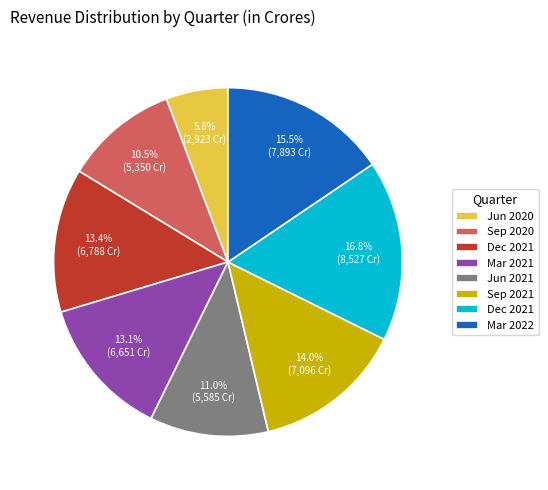

Does any single category account for the majority?

No